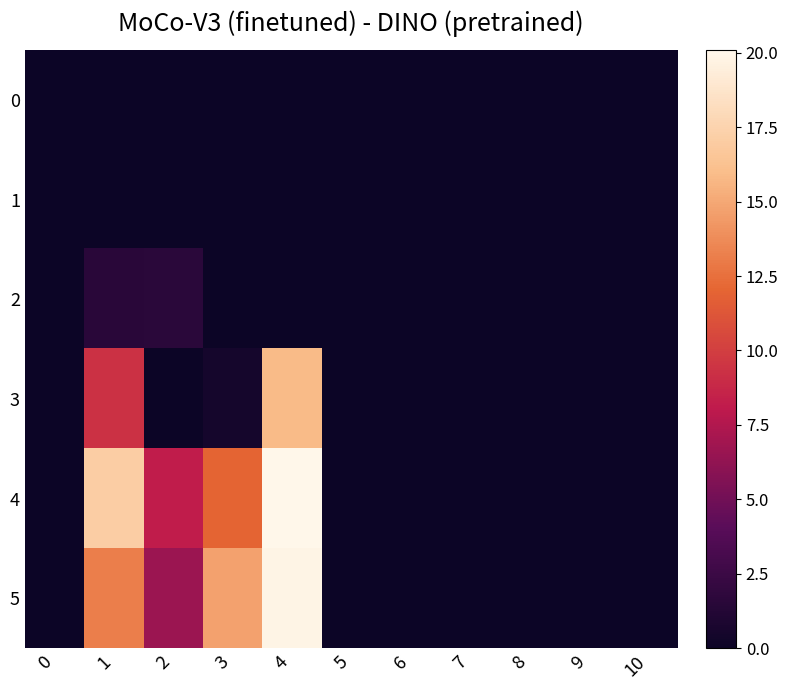

How many data points does each series have?

11